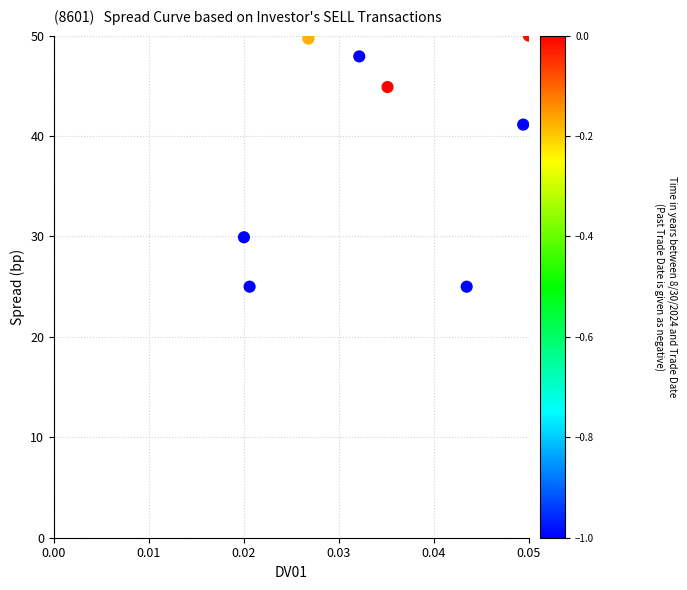

What is the range of Y values (max minus min)?

25.0